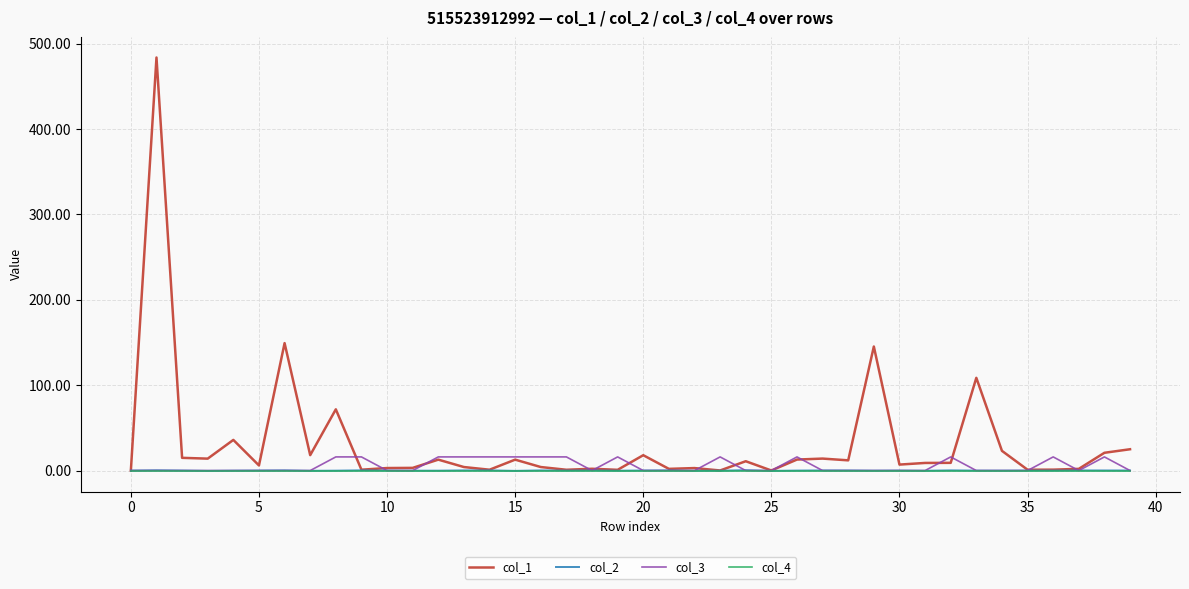

How many distinct data groups are displayed?

4